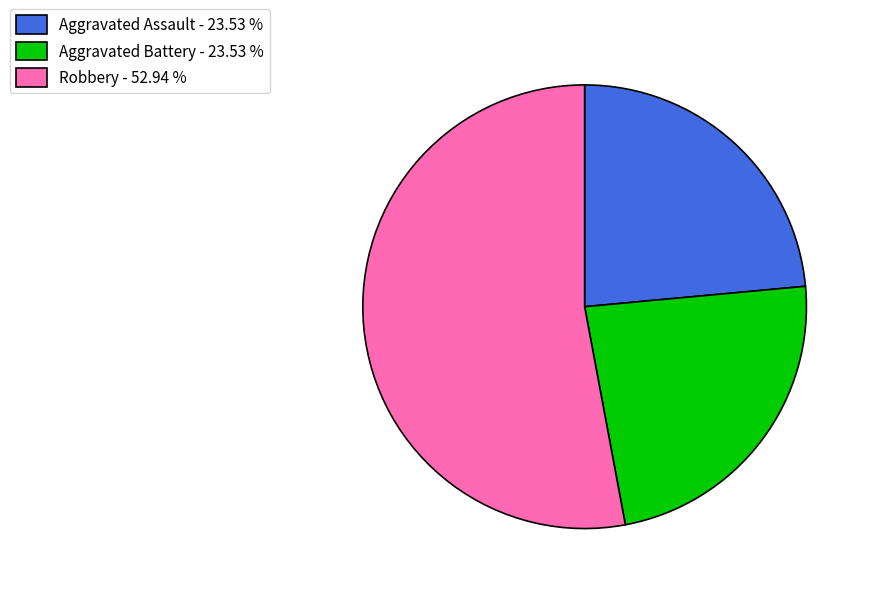

Is the sum of Aggravated Battery - 23.53 % and Aggravated Assault - 23.53 % greater than half?

No